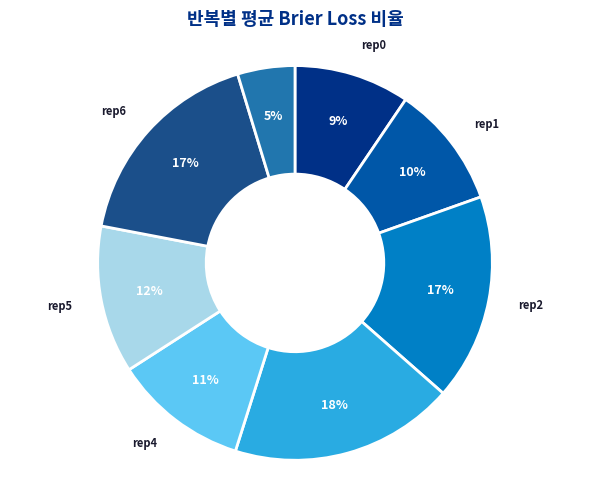

How many slices are in this pie chart?

8